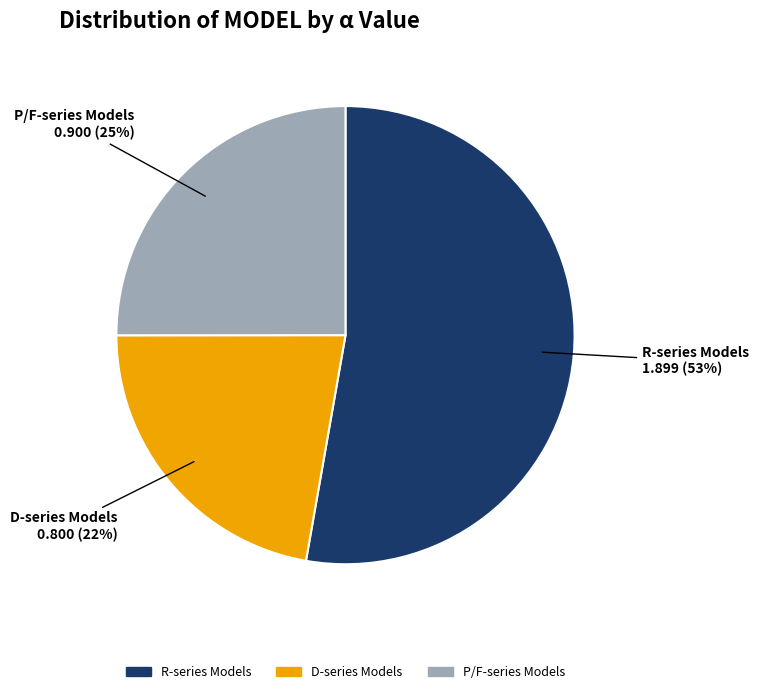

Is there any slice that represents more than half of the pie?

Yes